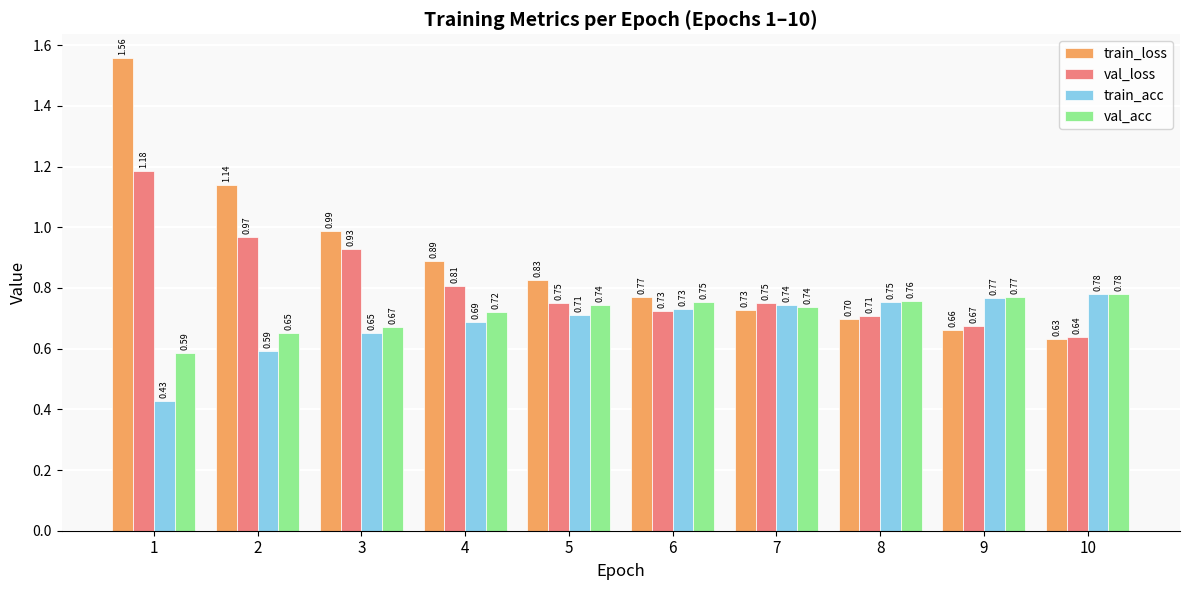

Rank the series by their average value, from highest to lowest.

train_loss, val_loss, val_acc, train_acc